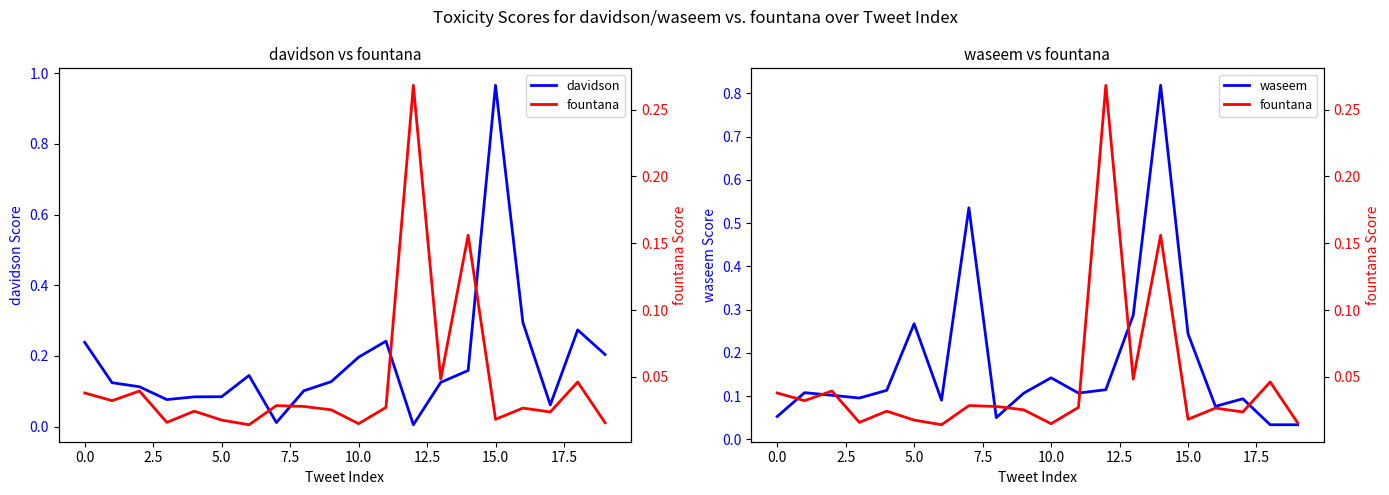

Which series changed the most between 2.5 and 16?

davidson